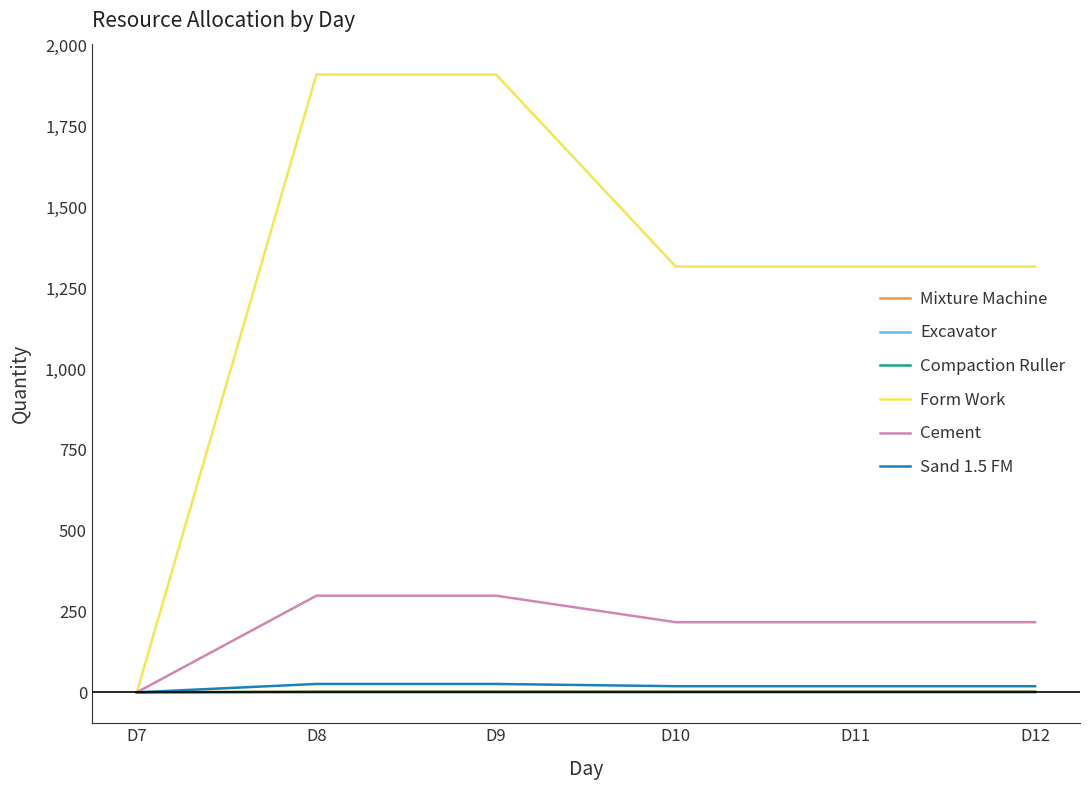

The Compaction Ruller series shows 2 at D11. True or false?

False